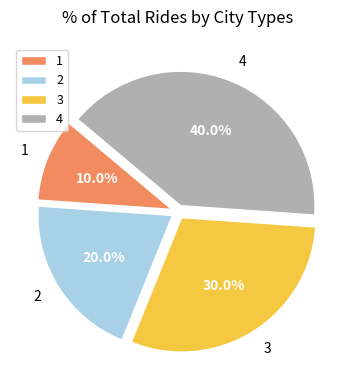

Is it true that 2 is 20% of the pie?

True